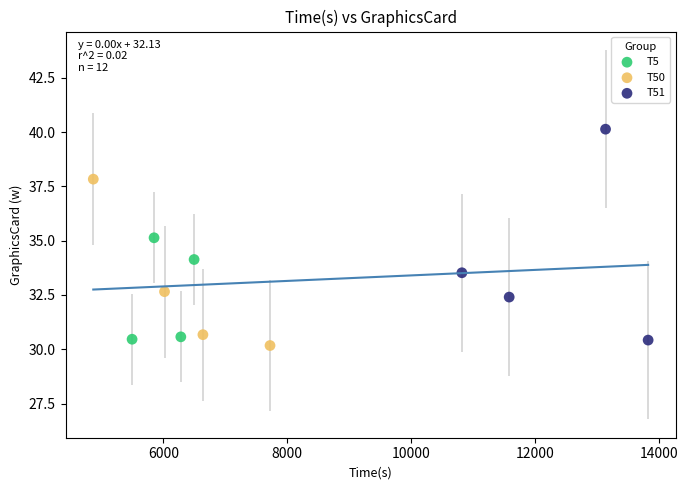

What are all the series names shown in the legend?

T5, T50, T51